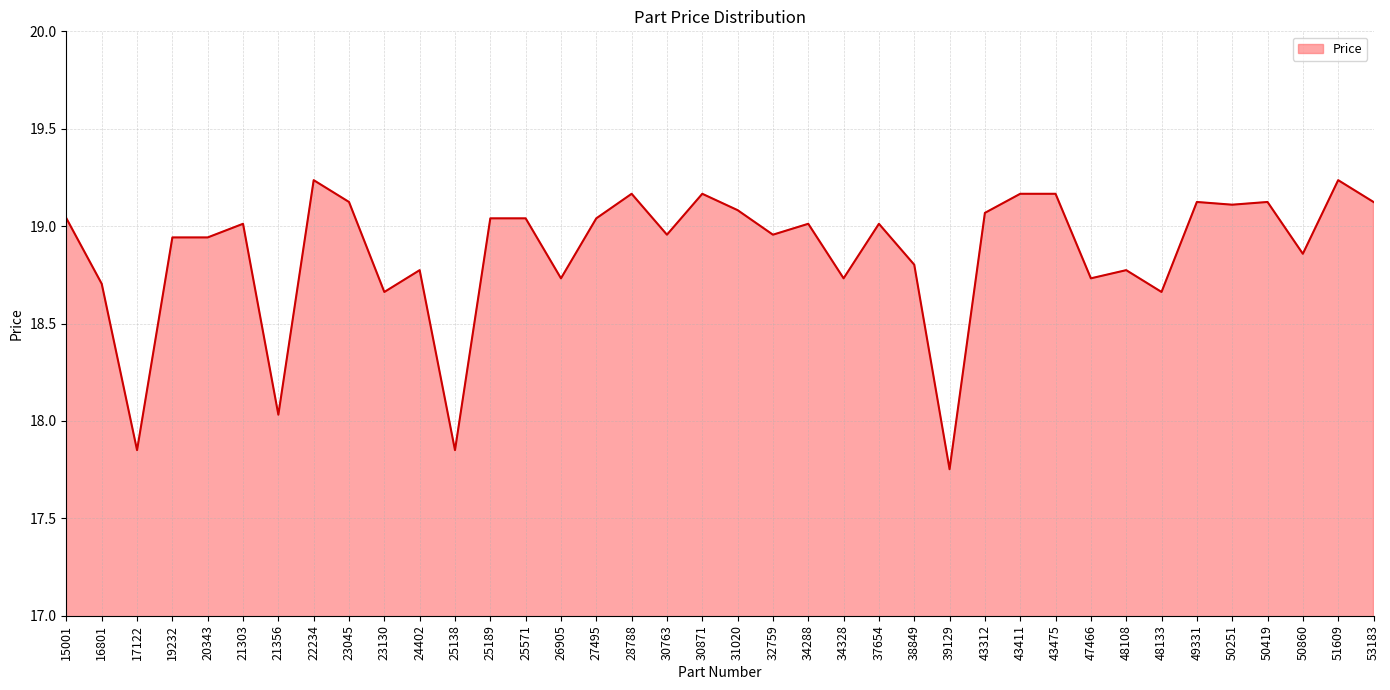

What is the difference between the maximum and minimum values?

1.5